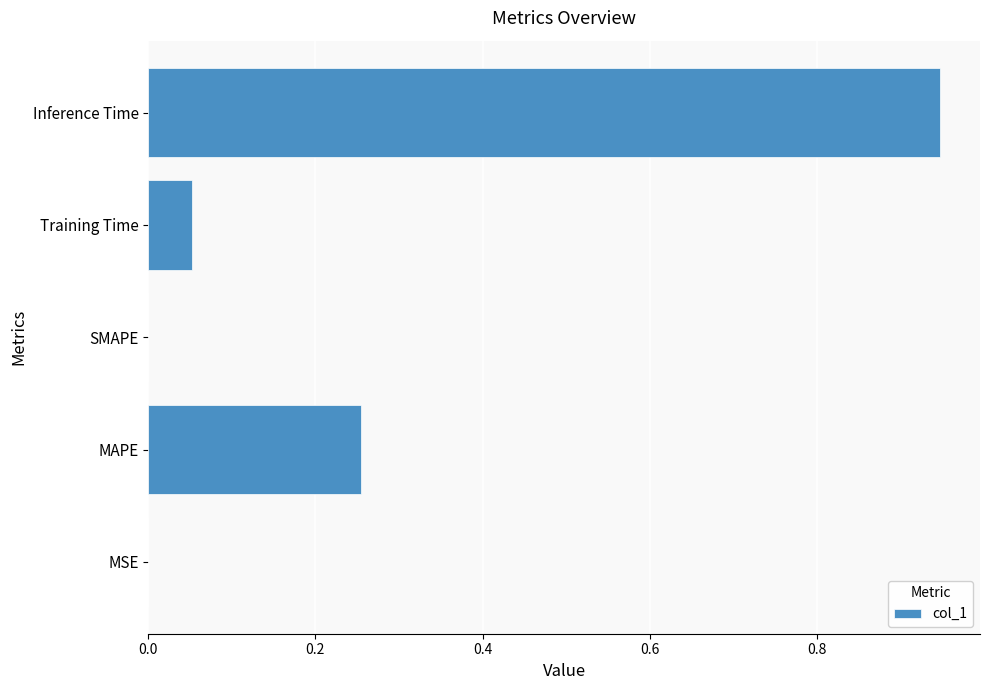

True or false: the data shows -0.5 at SMAPE.

False